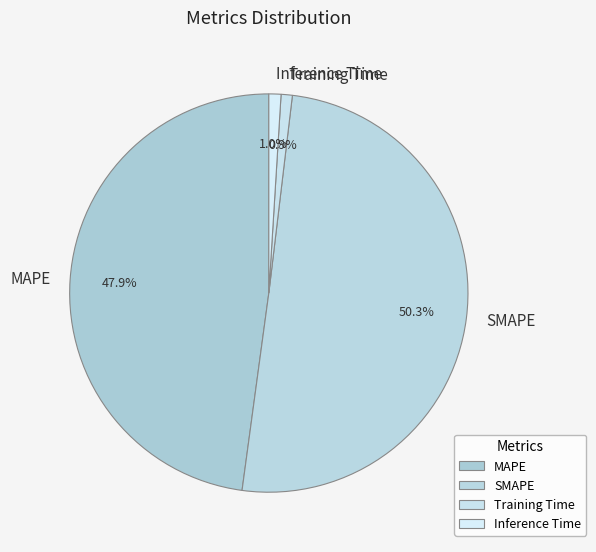

How many slices are in this pie chart?

4